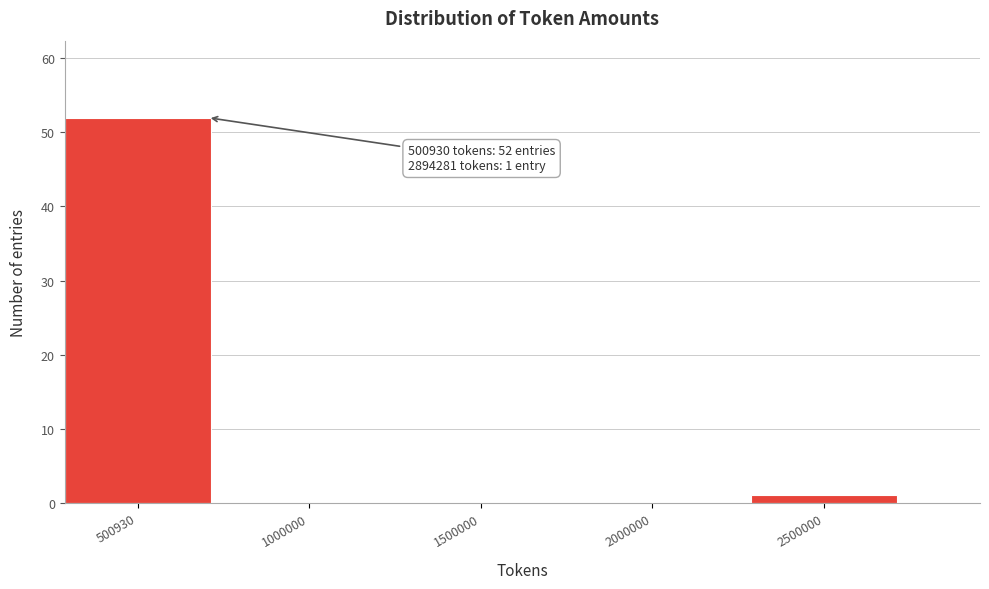

Reading left to right, transcribe all the data shown in this chart.

500930=52	1000000=0	1500000=0	2000000=0	2500000=1